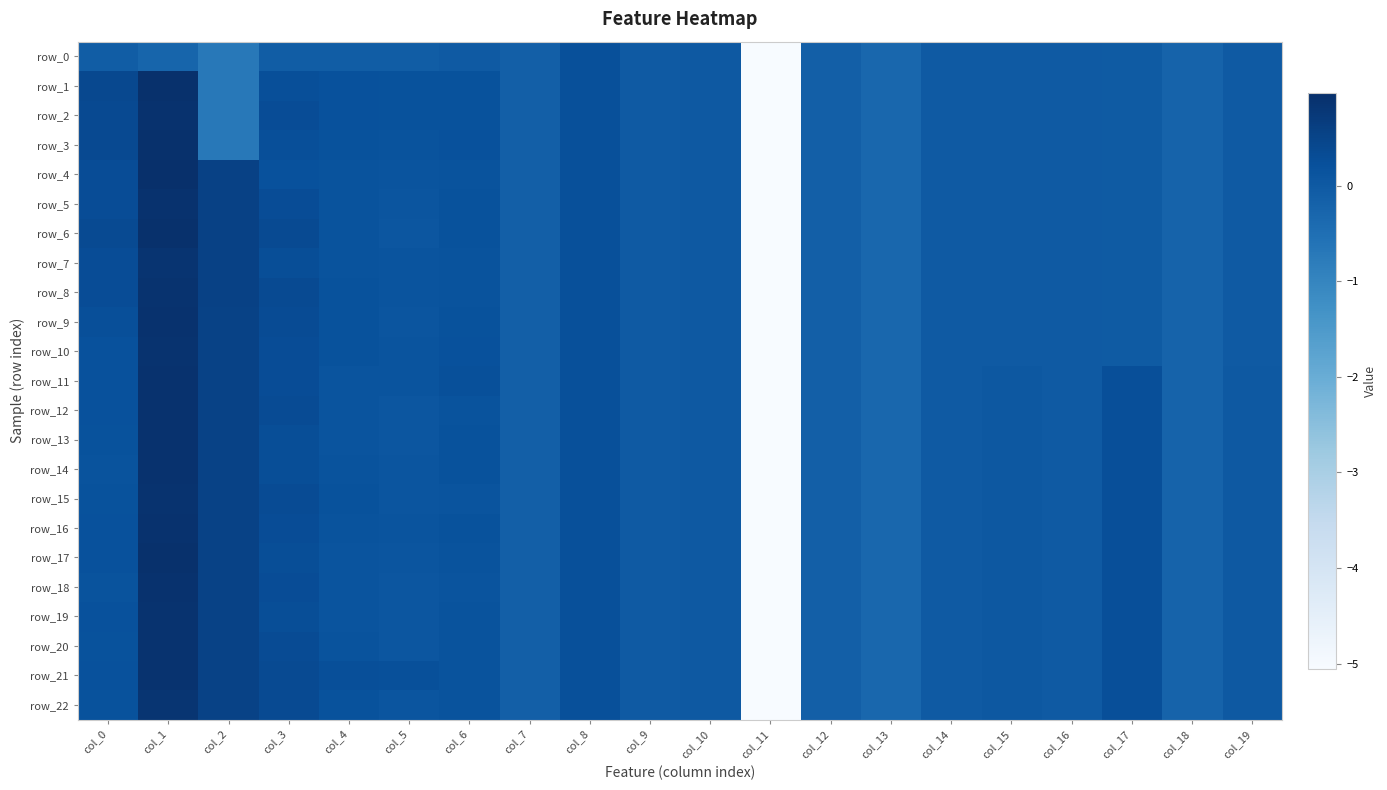

Rank the series at col_6 from lowest to highest value.

row_0, row_15, row_18, row_8, row_12, row_17, row_19, row_20, row_22, row_4, row_7, row_21, row_1, row_6, row_9, row_14, row_2, row_5, row_13, row_16, row_3, row_10, row_11